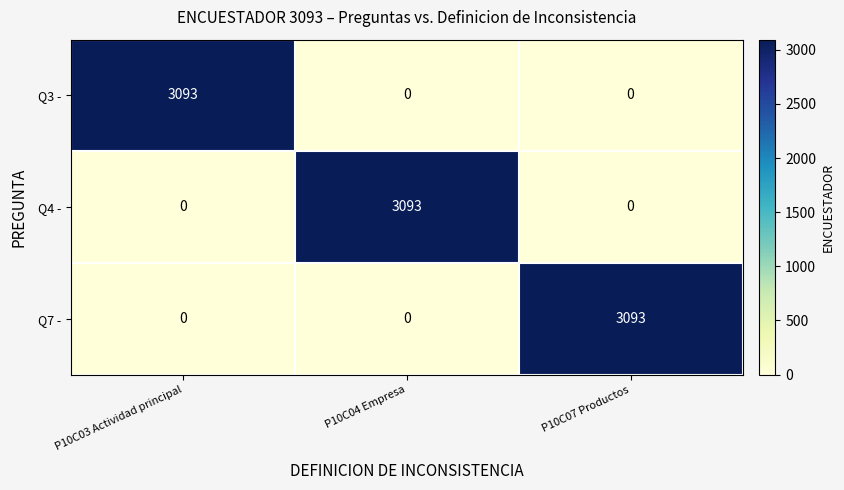

The Q3 - series shows 5134 at P10C03 Actividad principal. True or false?

False